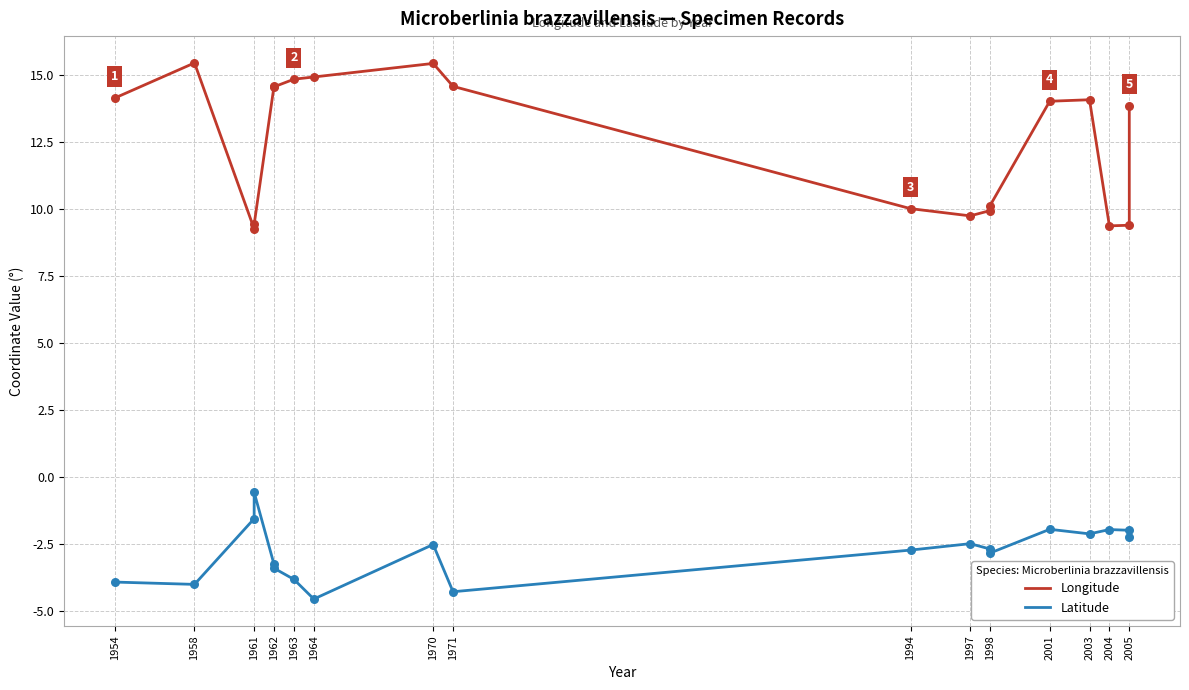

What are all the series names shown in the legend?

Longitude, Latitude